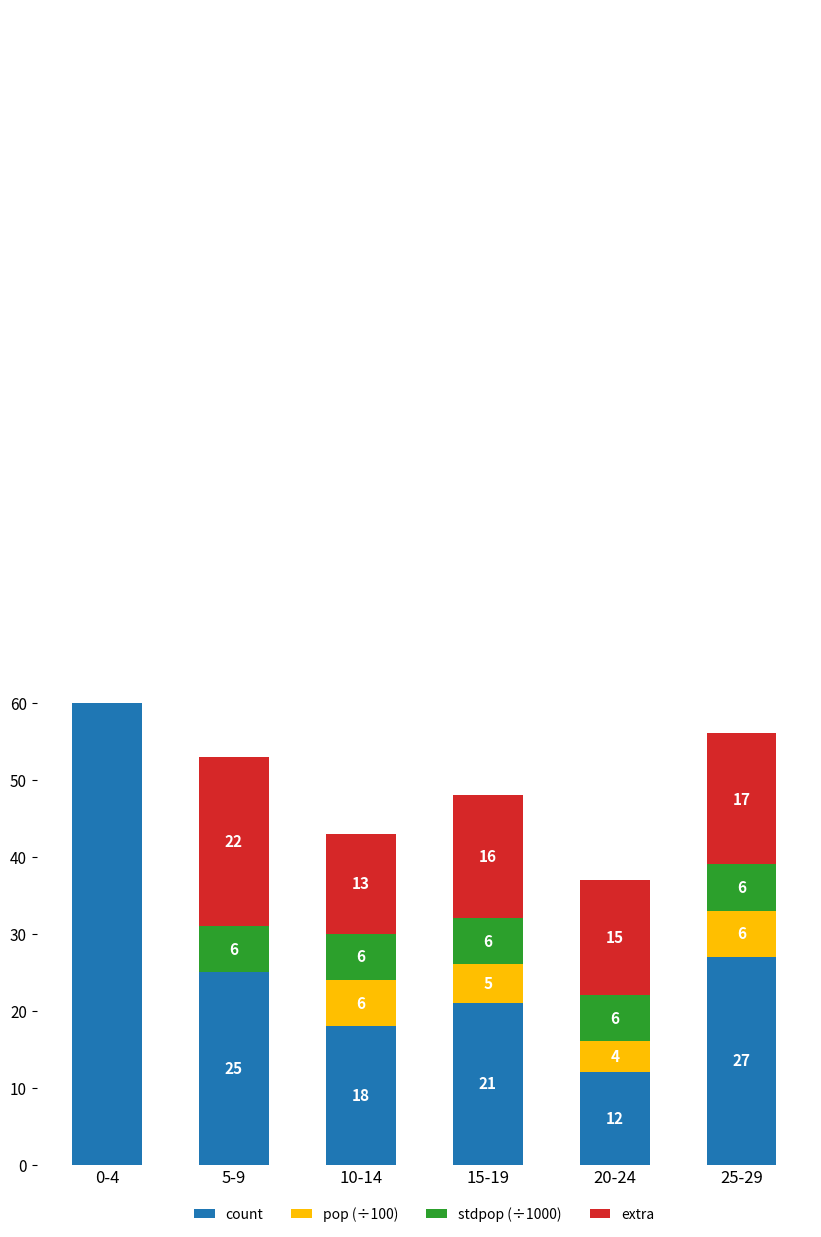

Which series has the widest spread of values?

count